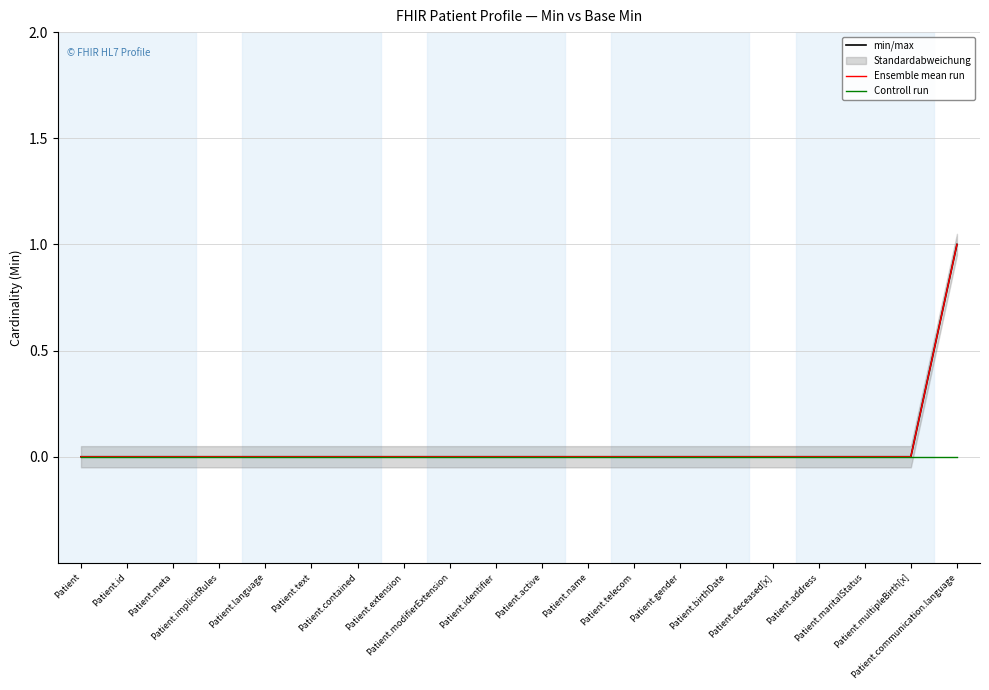

Is it true that min/max equals 0 at Patient.id?

True